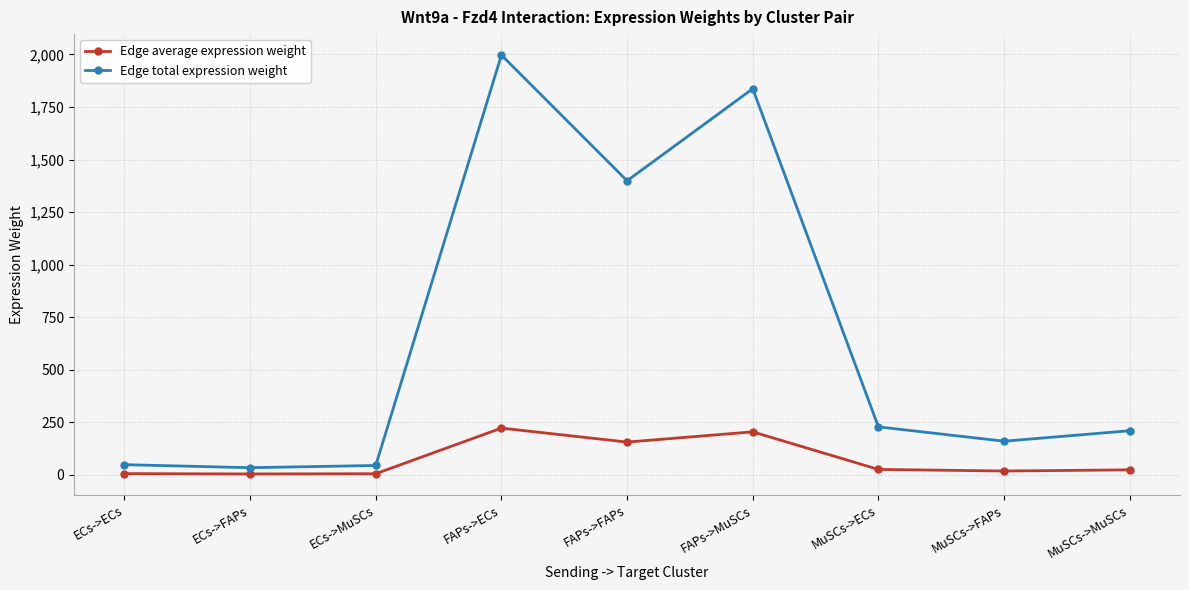

True or false: Edge average expression weight and Edge total expression weight cross at least once.

False